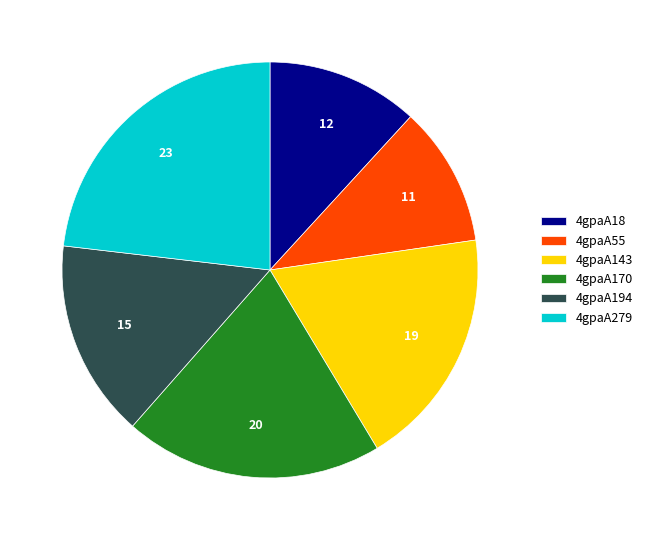

What is the smallest slice in the pie chart?

4gpaA55